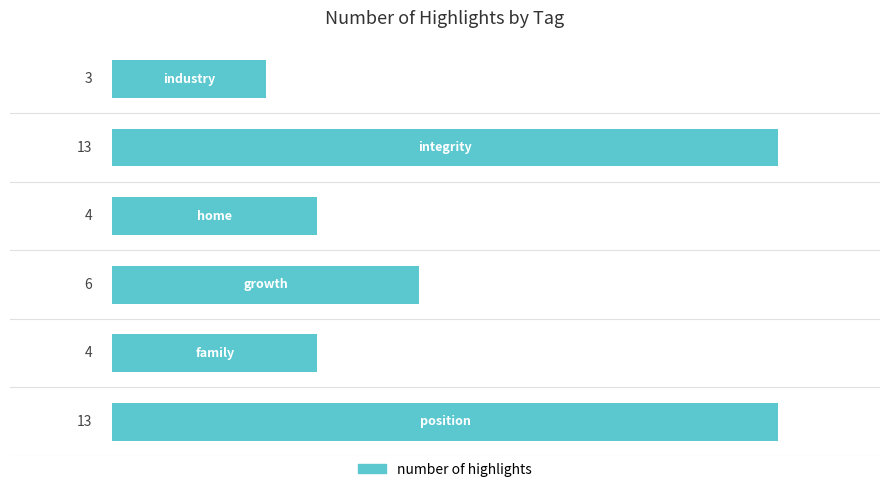

Reading bottom to top, transcribe all the data shown in this chart.

13	4	6	4	13	3